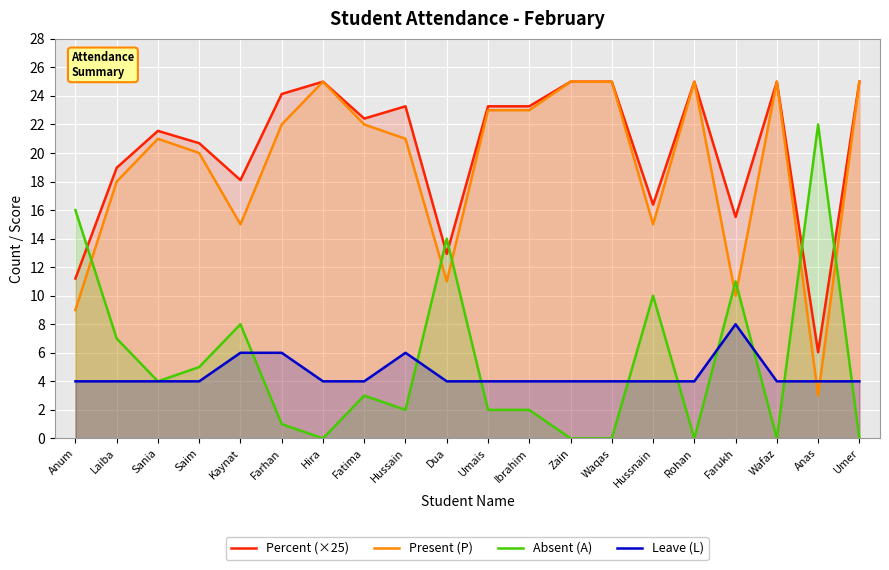

What position from the left is Anas?

19